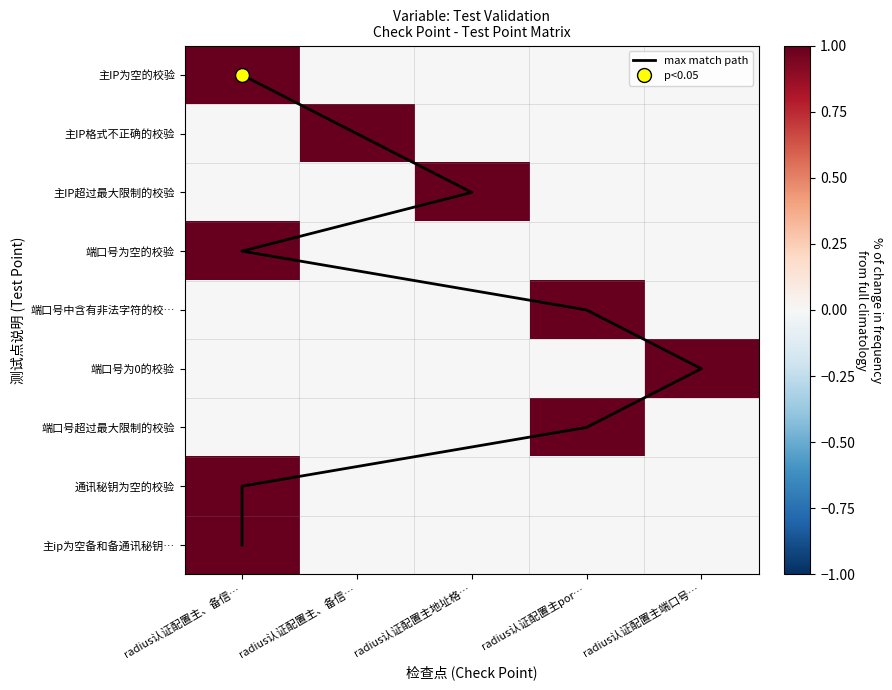

Is it true that 端口号超过最大限制的校验 equals 0 at radius认证配置主por…?

False